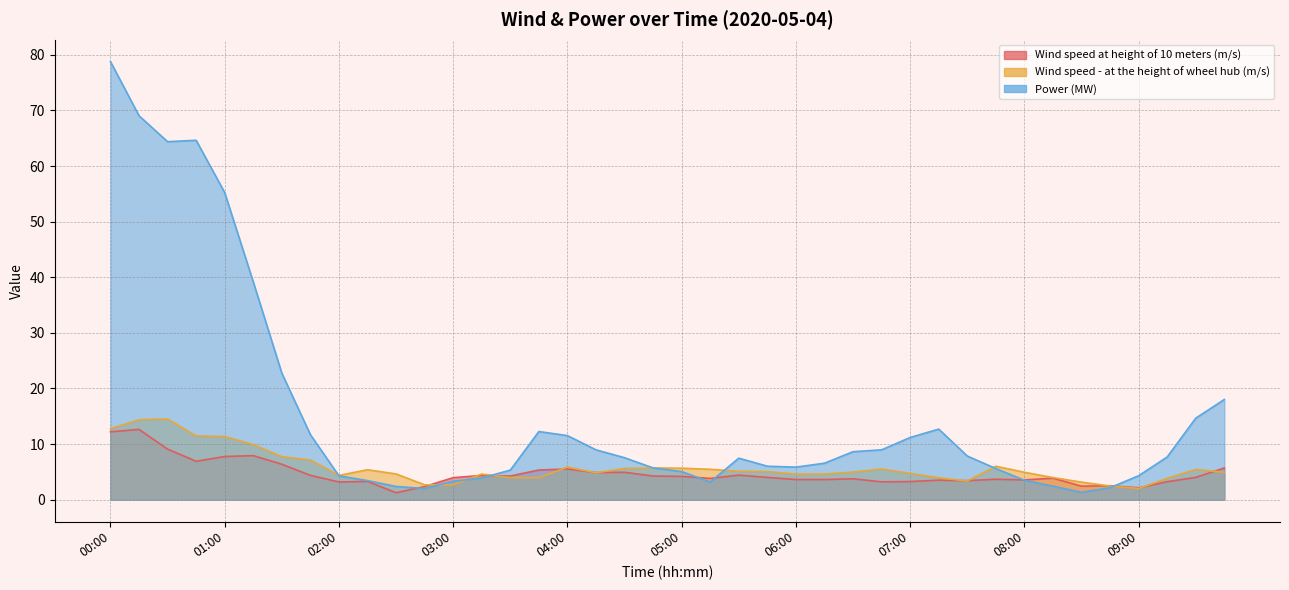

Does the chart display data point markers on the line(s)?

No